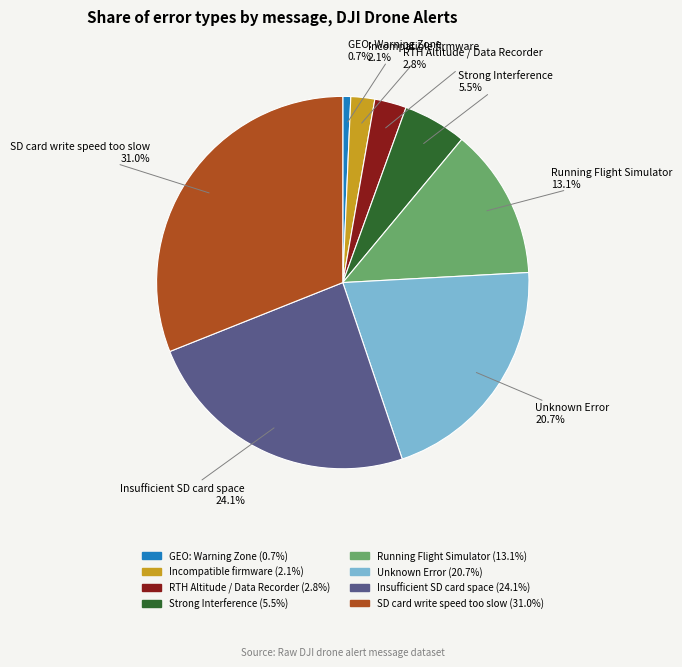

To the nearest percent, what is the combined percentage of Incompatible firmware and GEO: Warning Zone?

3%